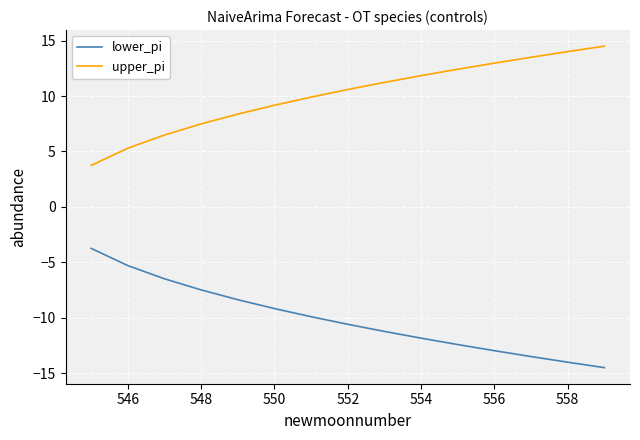

True or false: upper_pi and lower_pi intersect in this chart.

False